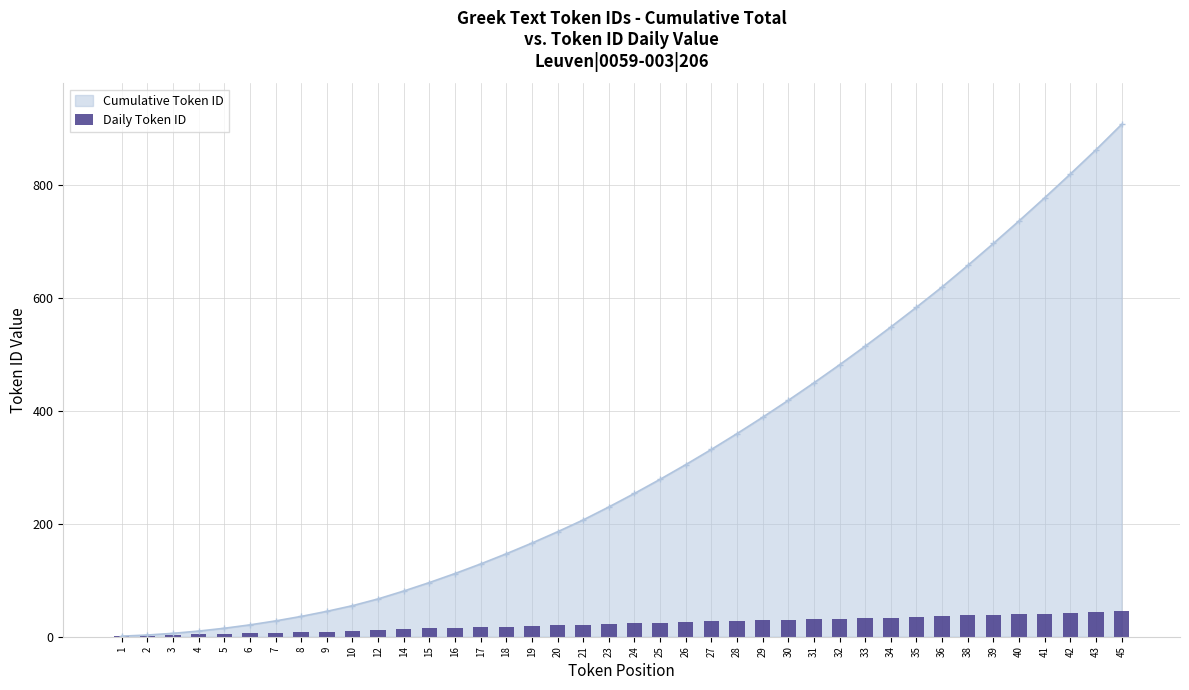

Reading right to left, list all the values displayed in this chart.

45=45	43=43	42=42	41=41	40=40	39=39	38=38	36=36	35=35	34=34	33=33	32=32	31=31	30=30	29=29	28=28	27=27	26=26	25=25	24=24	23=23	21=21	20=20	19=19	18=18	17=17	16=16	15=15	14=14	12=12	10=10	9=9	8=8	7=7	6=6	5=5	4=4	3=3	2=2	1=1